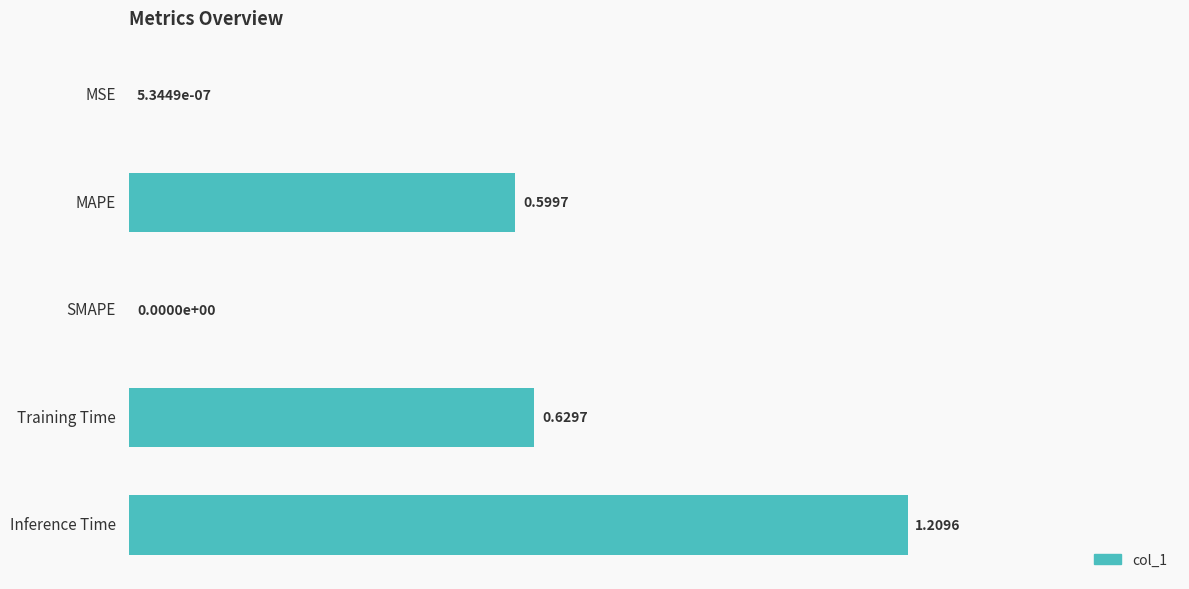

At which category does the chart reach its peak across all series?

Inference Time